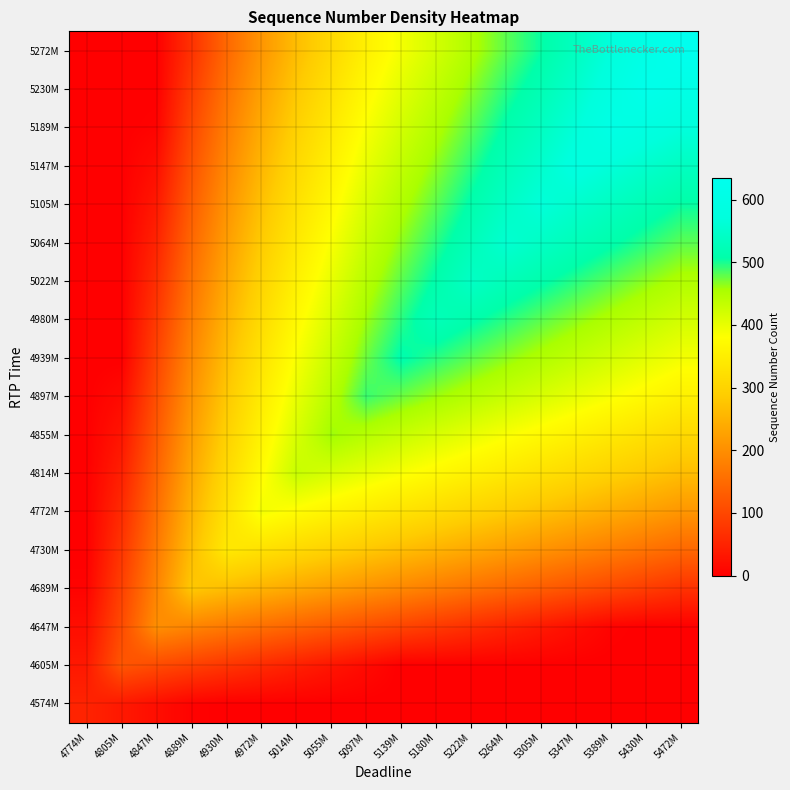

Reading right to left, extract all data points from this chart.

4574M: 5472M=0	5430M=0	5389M=0	5347M=0	5305M=0	5264M=0	5222M=0	5180M=0	5139M=0	5097M=0	5055M=0	5014M=0	4972M=0	4930M=0	4889M=5	4847M=20	4805M=35	4774M=50
4605M: 5472M=0	5430M=0	5389M=0	5347M=0	5305M=0	5264M=0	5222M=0	5180M=0	5139M=0	5097M=15	5055M=30	5014M=45	4972M=60	4930M=75	4889M=90	4847M=105	4805M=120	4774M=35
4647M: 5472M=0	5430M=0	5389M=5	5347M=20	5305M=35	5264M=50	5222M=65	5180M=80	5139M=95	5097M=110	5055M=125	5014M=140	4972M=155	4930M=170	4889M=185	4847M=200	4805M=105	4774M=20
4689M: 5472M=70	5430M=85	5389M=100	5347M=115	5305M=130	5264M=145	5222M=160	5180M=175	5139M=190	5097M=205	5055M=220	5014M=235	4972M=250	4930M=265	4889M=280	4847M=185	4805M=90	4774M=5
4730M: 5472M=145	5430M=160	5389M=175	5347M=190	5305M=205	5264M=220	5222M=235	5180M=250	5139M=265	5097M=280	5055M=295	5014M=310	4972M=325	4930M=340	4889M=265	4847M=170	4805M=75	4774M=0
4772M: 5472M=210	5430M=225	5389M=240	5347M=255	5305M=270	5264M=285	5222M=300	5180M=315	5139M=330	5097M=345	5055M=360	5014M=375	4972M=390	4930M=325	4889M=250	4847M=155	4805M=60	4774M=0
4814M: 5472M=265	5430M=280	5389M=295	5347M=310	5305M=325	5264M=340	5222M=355	5180M=370	5139M=385	5097M=400	5055M=415	5014M=430	4972M=375	4930M=310	4889M=235	4847M=140	4805M=45	4774M=0
4855M: 5472M=310	5430M=325	5389M=340	5347M=355	5305M=370	5264M=385	5222M=400	5180M=415	5139M=430	5097M=445	5055M=460	5014M=415	4972M=360	4930M=295	4889M=220	4847M=125	4805M=30	4774M=0
4897M: 5472M=355	5430M=370	5389M=385	5347M=400	5305M=415	5264M=430	5222M=445	5180M=460	5139M=475	5097M=490	5055M=445	5014M=400	4972M=345	4930M=280	4889M=205	4847M=110	4805M=15	4774M=0
4939M: 5472M=390	5430M=405	5389M=420	5347M=435	5305M=450	5264M=465	5222M=480	5180M=495	5139M=510	5097M=475	5055M=430	5014M=385	4972M=330	4930M=265	4889M=190	4847M=95	4805M=0	4774M=0
4980M: 5472M=420	5430M=435	5389M=450	5347M=465	5305M=480	5264M=495	5222M=510	5180M=525	5139M=495	5097M=460	5055M=415	5014M=370	4972M=315	4930M=250	4889M=175	4847M=80	4805M=0	4774M=0
5022M: 5472M=450	5430M=465	5389M=480	5347M=495	5305M=510	5264M=525	5222M=540	5180M=510	5139M=480	5097M=445	5055M=400	5014M=355	4972M=300	4930M=235	4889M=160	4847M=65	4805M=0	4774M=0
5064M: 5472M=480	5430M=495	5389M=510	5347M=525	5305M=540	5264M=555	5222M=525	5180M=495	5139M=465	5097M=430	5055M=385	5014M=340	4972M=285	4930M=220	4889M=145	4847M=50	4805M=0	4774M=0
5105M: 5472M=505	5430M=520	5389M=535	5347M=550	5305M=565	5264M=540	5222M=510	5180M=480	5139M=450	5097M=415	5055M=370	5014M=325	4972M=270	4930M=205	4889M=130	4847M=35	4805M=0	4774M=0
5147M: 5472M=535	5430M=550	5389M=565	5347M=580	5305M=550	5264M=525	5222M=495	5180M=465	5139M=435	5097M=400	5055M=355	5014M=310	4972M=255	4930M=190	4889M=115	4847M=20	4805M=0	4774M=0
5189M: 5472M=570	5430M=585	5389M=600	5347M=565	5305M=535	5264M=510	5222M=480	5180M=450	5139M=420	5097M=385	5055M=340	5014M=295	4972M=240	4930M=175	4889M=100	4847M=5	4805M=0	4774M=0
5230M: 5472M=605	5430M=620	5389M=585	5347M=550	5305M=520	5264M=495	5222M=465	5180M=435	5139M=405	5097M=370	5055M=325	5014M=280	4972M=225	4930M=160	4889M=85	4847M=0	4805M=0	4774M=0
5272M: 5472M=634	5430M=605	5389M=570	5347M=535	5305M=505	5264M=480	5222M=450	5180M=420	5139M=390	5097M=355	5055M=310	5014M=265	4972M=210	4930M=145	4889M=70	4847M=0	4805M=0	4774M=0